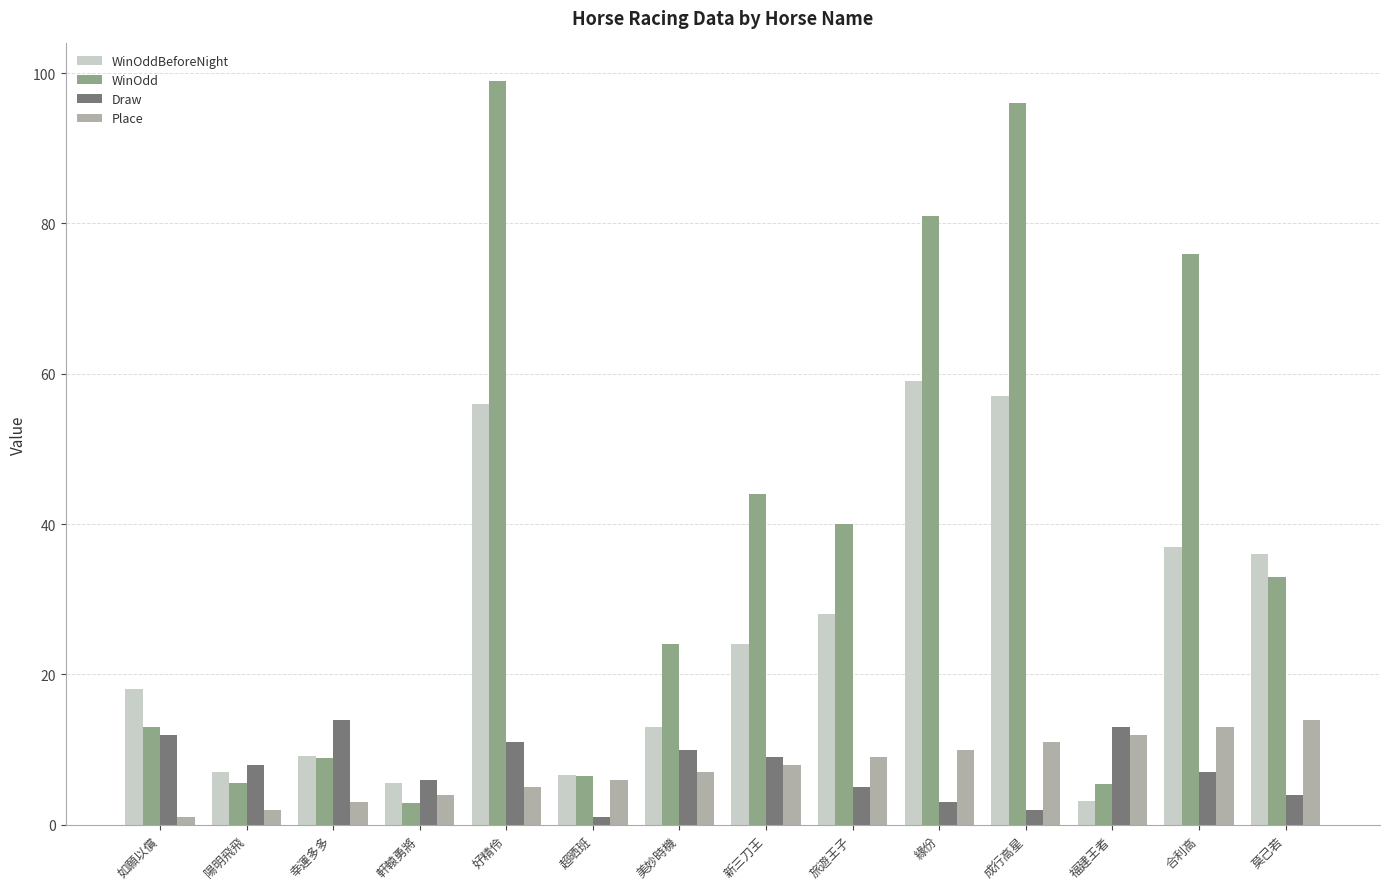

Which category has the highest value across all series?

好精伶